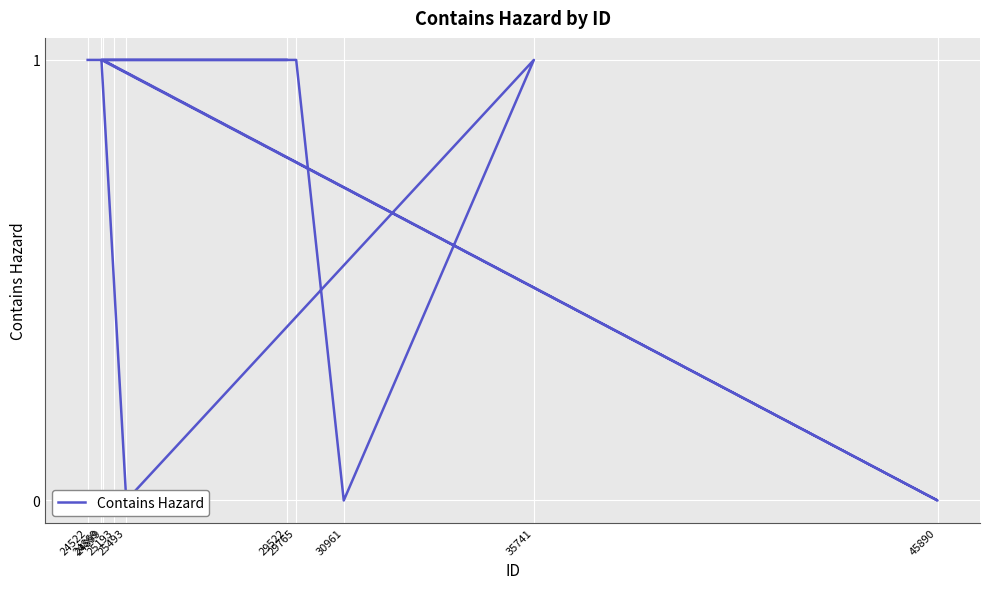

How many series are shown in this chart?

1